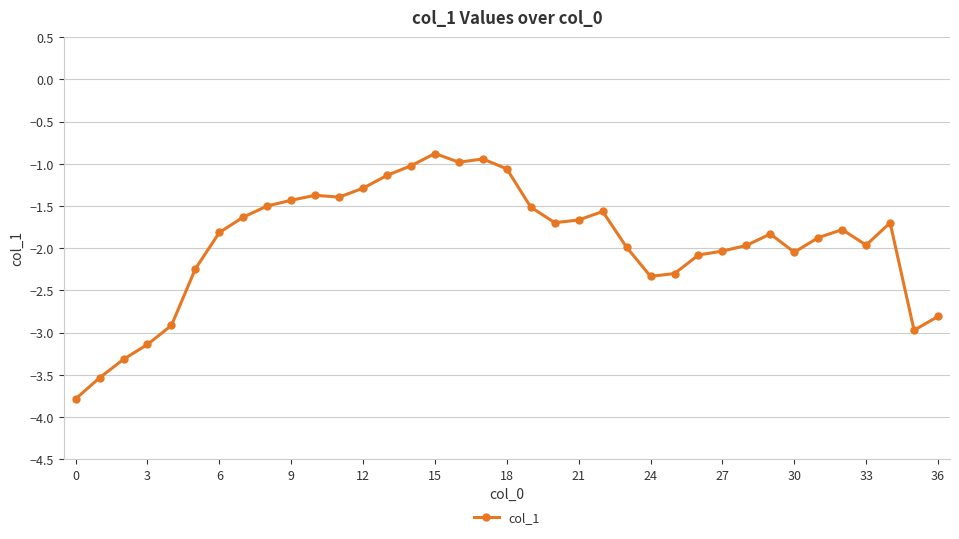

What is the value of the 24th point from the left?

-2.0